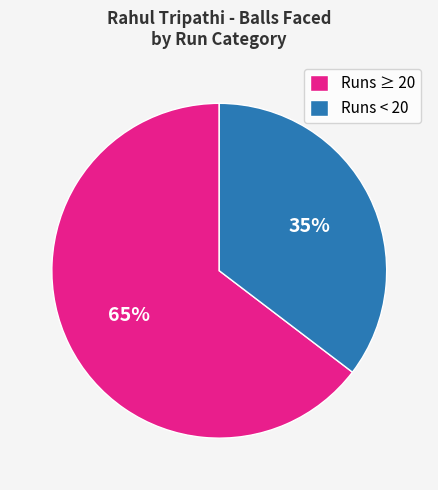

Combined, do Runs ≥ 20 and Runs < 20 account for over 50%?

Yes